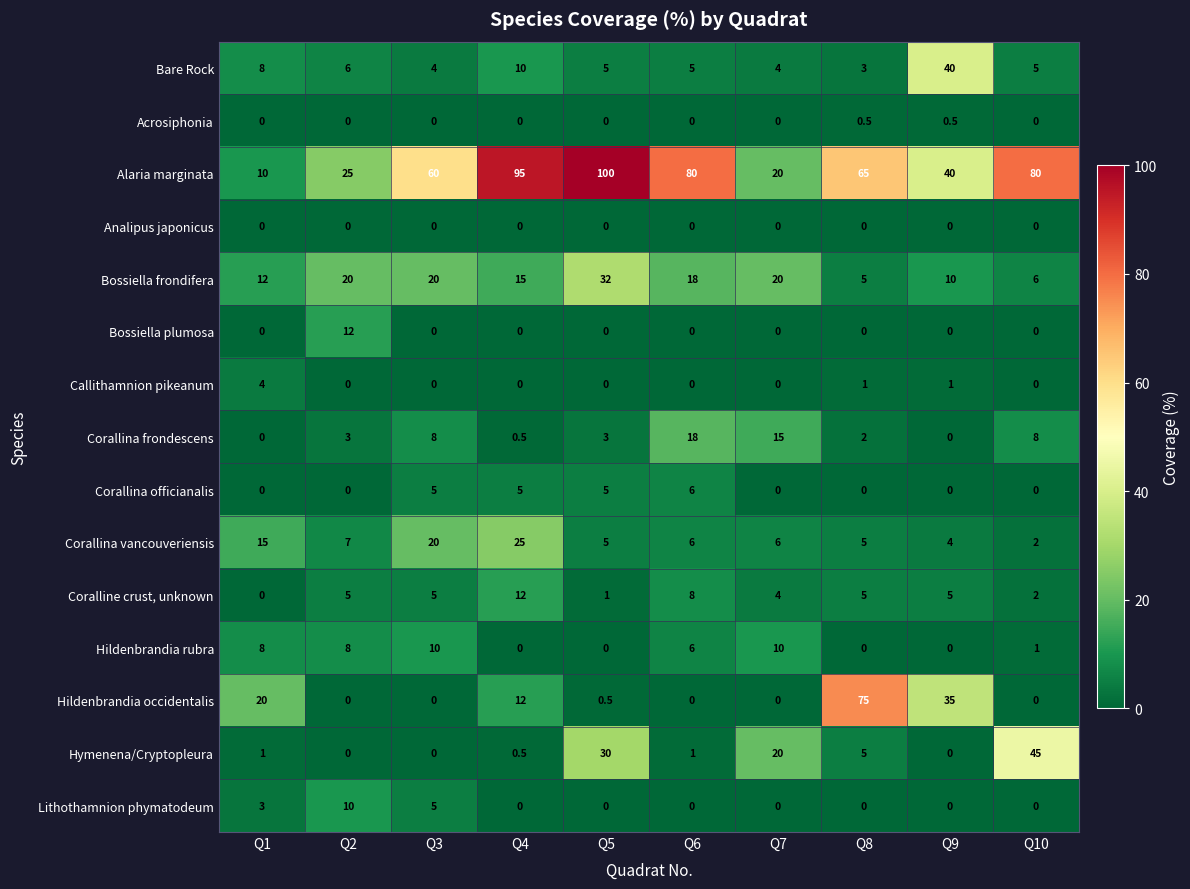

Which series changed the most between Q2 and Q4?

Alaria marginata